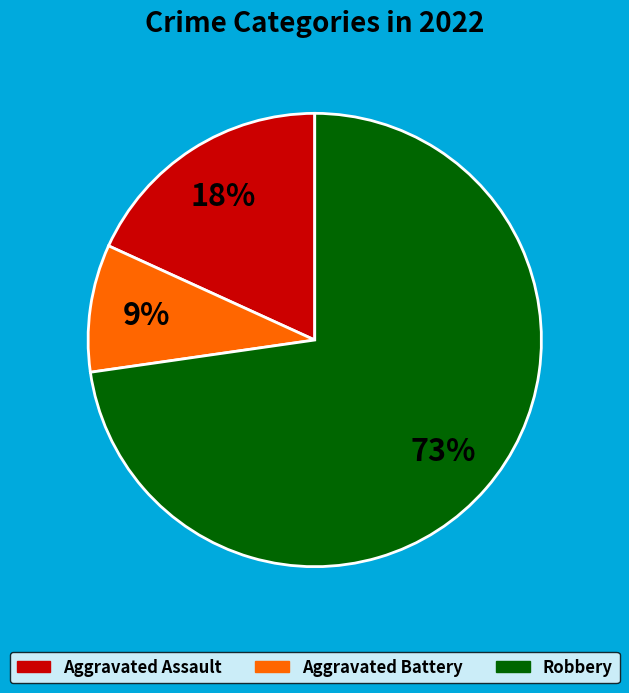

To the nearest percent, what percentage of the pie is Aggravated Assault?

18%